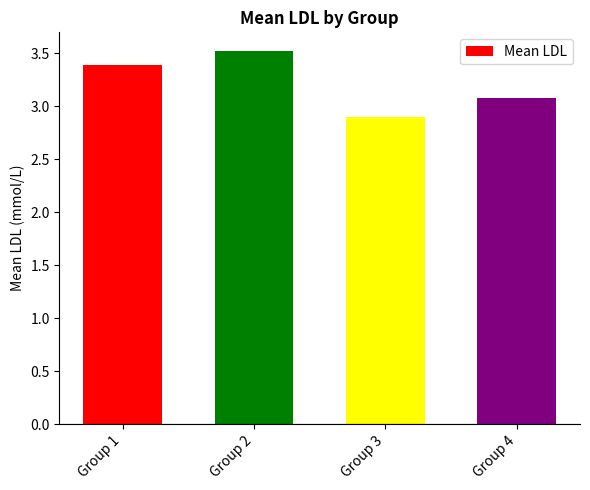

Where does the data first go above 3?

Group 1